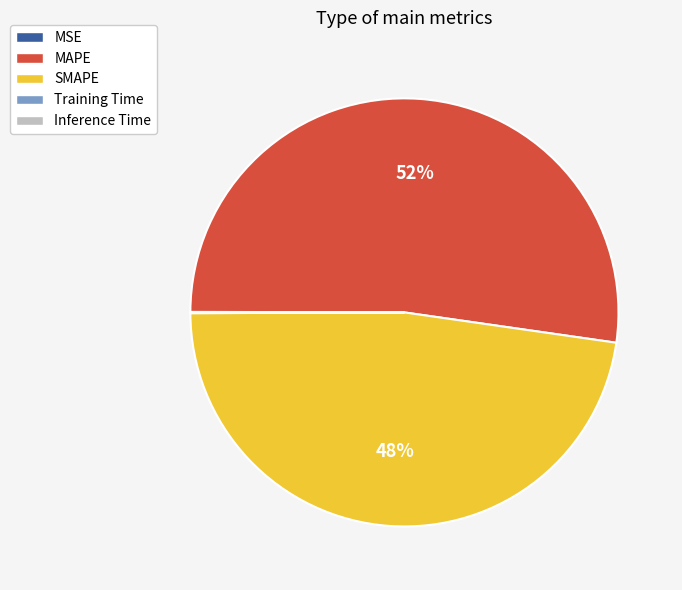

What is the largest slice in the pie chart?

MAPE